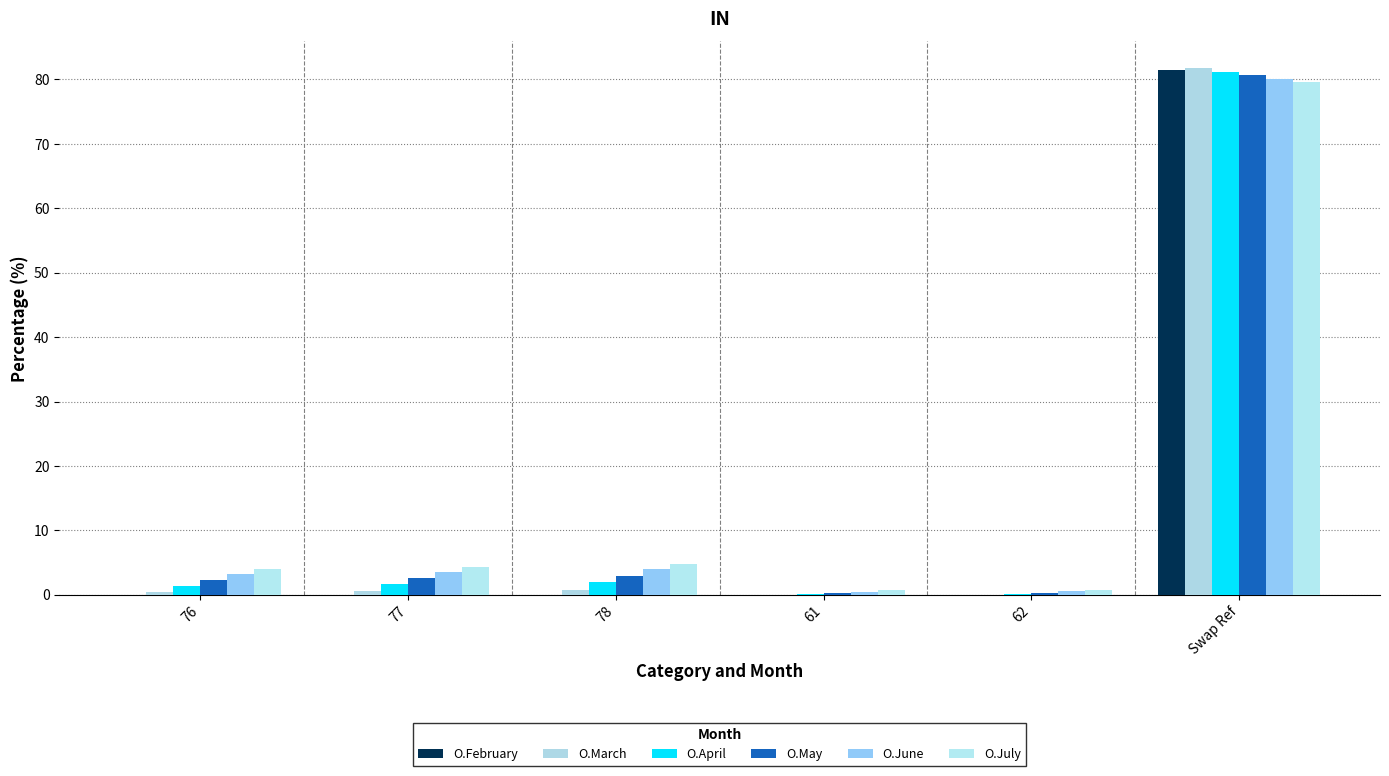

Reading left to right, what are all the values shown in this chart?

O.February: 76=0.0	77=0.0	78=0.0	61=0.0	62=0.0	Swap Ref=81.5
O.March: 76=0.4	77=0.5	78=0.7	61=0.0	62=0.0	Swap Ref=81.8
O.April: 76=1.4	77=1.7	78=2.0	61=0.1	62=0.1	Swap Ref=81.2
O.May: 76=2.3	77=2.6	78=3.0	61=0.2	62=0.3	Swap Ref=80.6
O.June: 76=3.2	77=3.6	78=4.0	61=0.5	62=0.5	Swap Ref=80.1
O.July: 76=4.0	77=4.3	78=4.8	61=0.7	62=0.8	Swap Ref=79.6